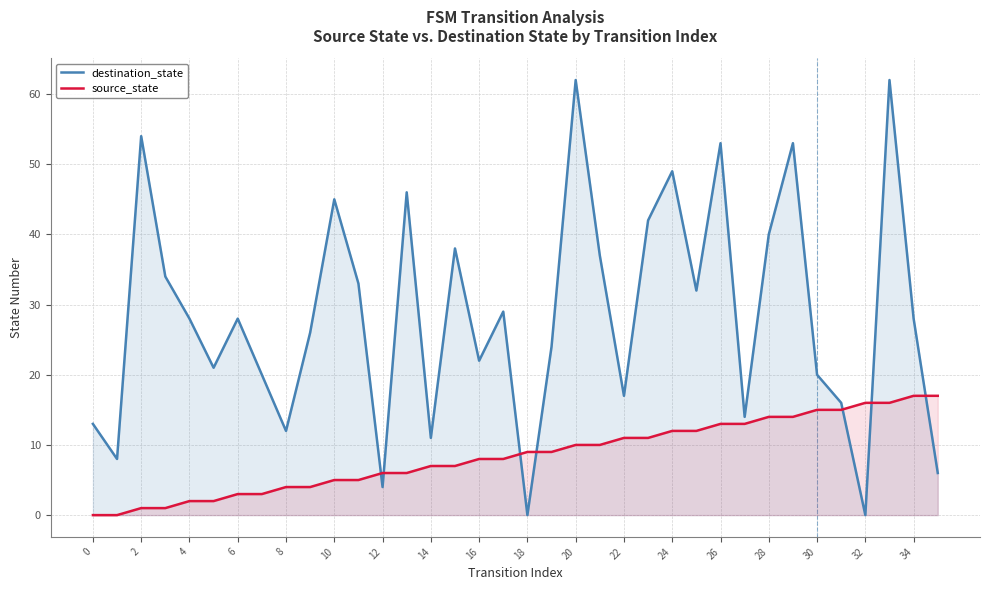

The value of source_state at 25 is 12. True or false?

True